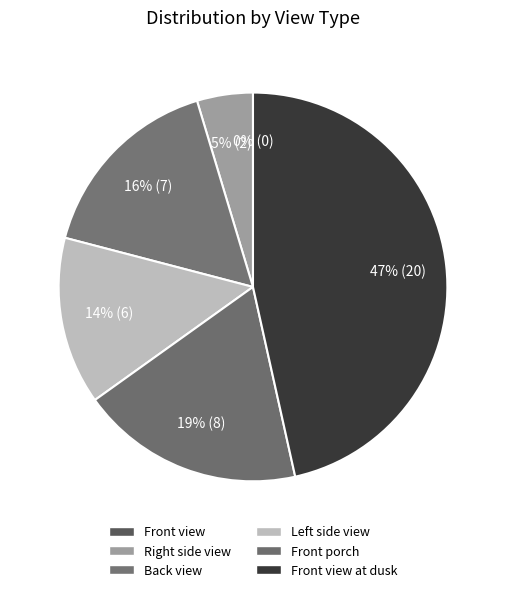

What is the largest slice in the pie chart?

Front view at dusk